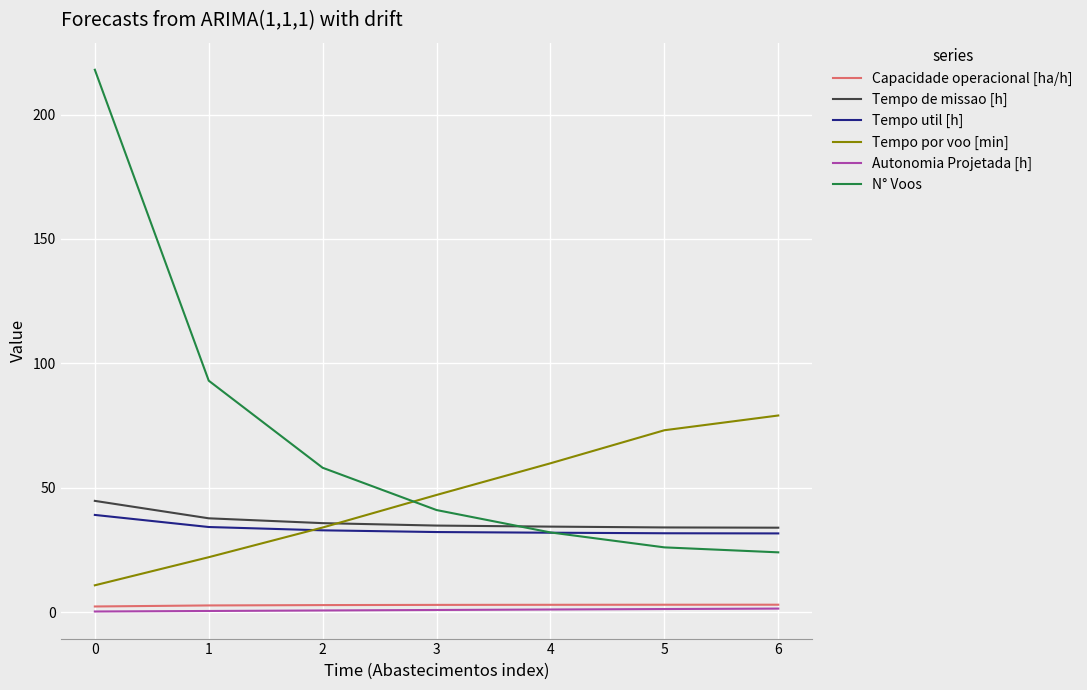

The Tempo por voo [min] series shows 22.1 at 1. True or false?

True